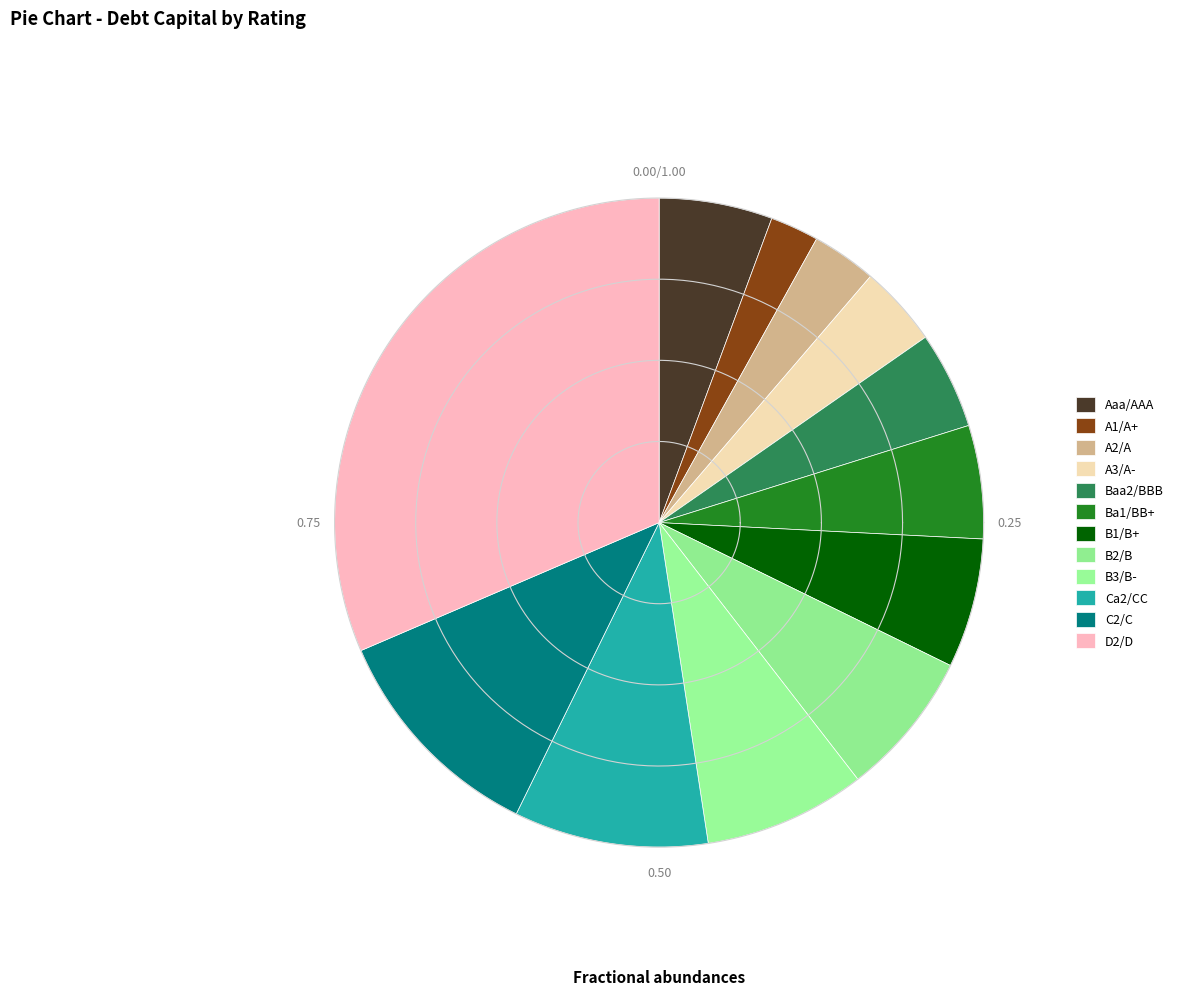

Is there any slice that represents more than half of the pie?

No